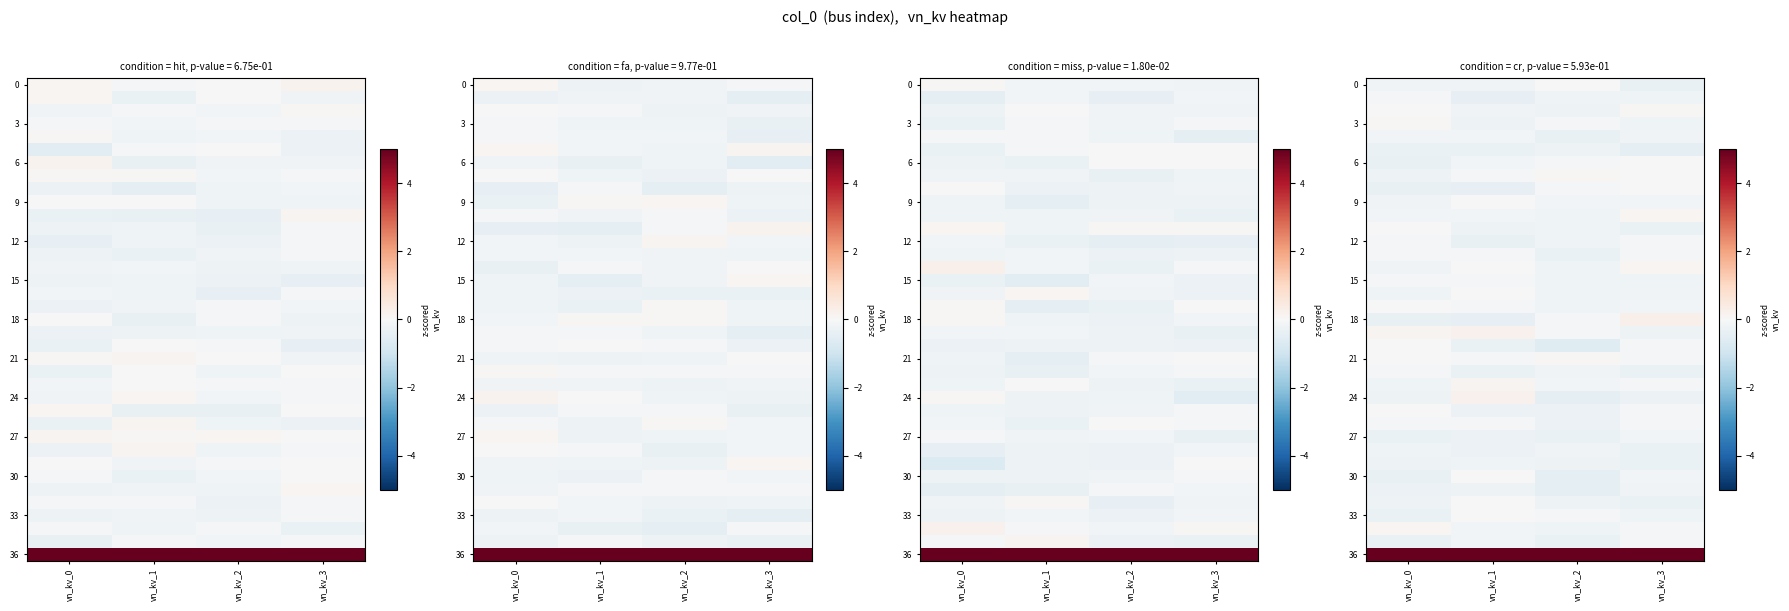

At how many categories does at least one series exceed 3?

4